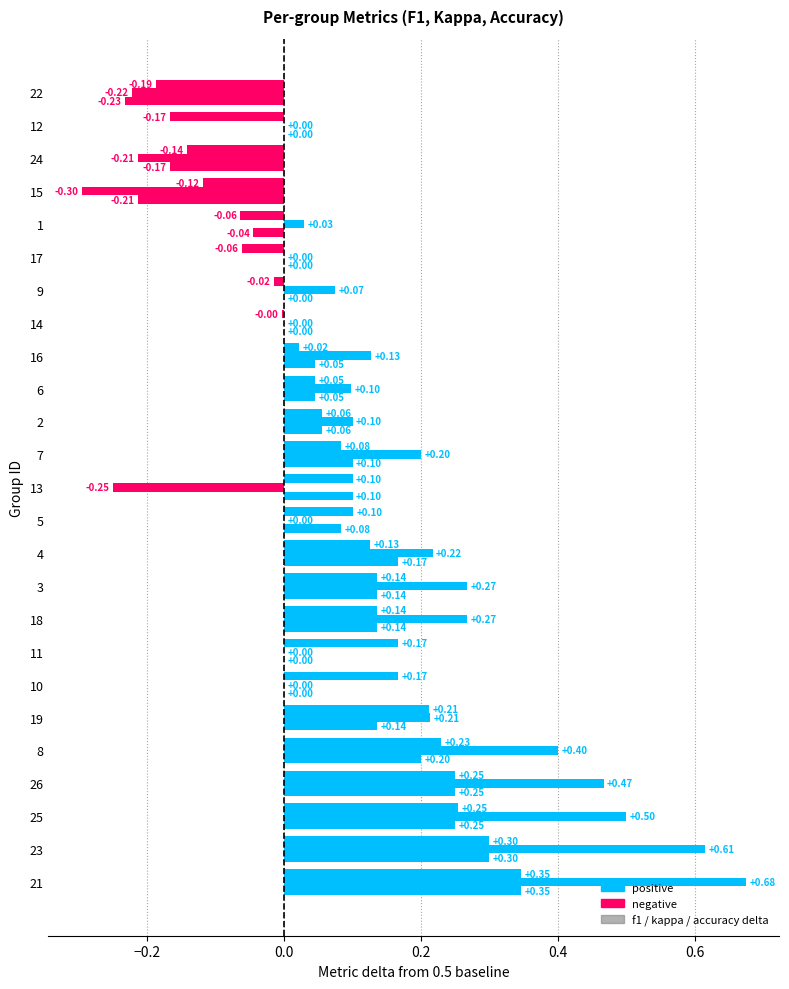

What is the label of the 10th bar from the right?

6